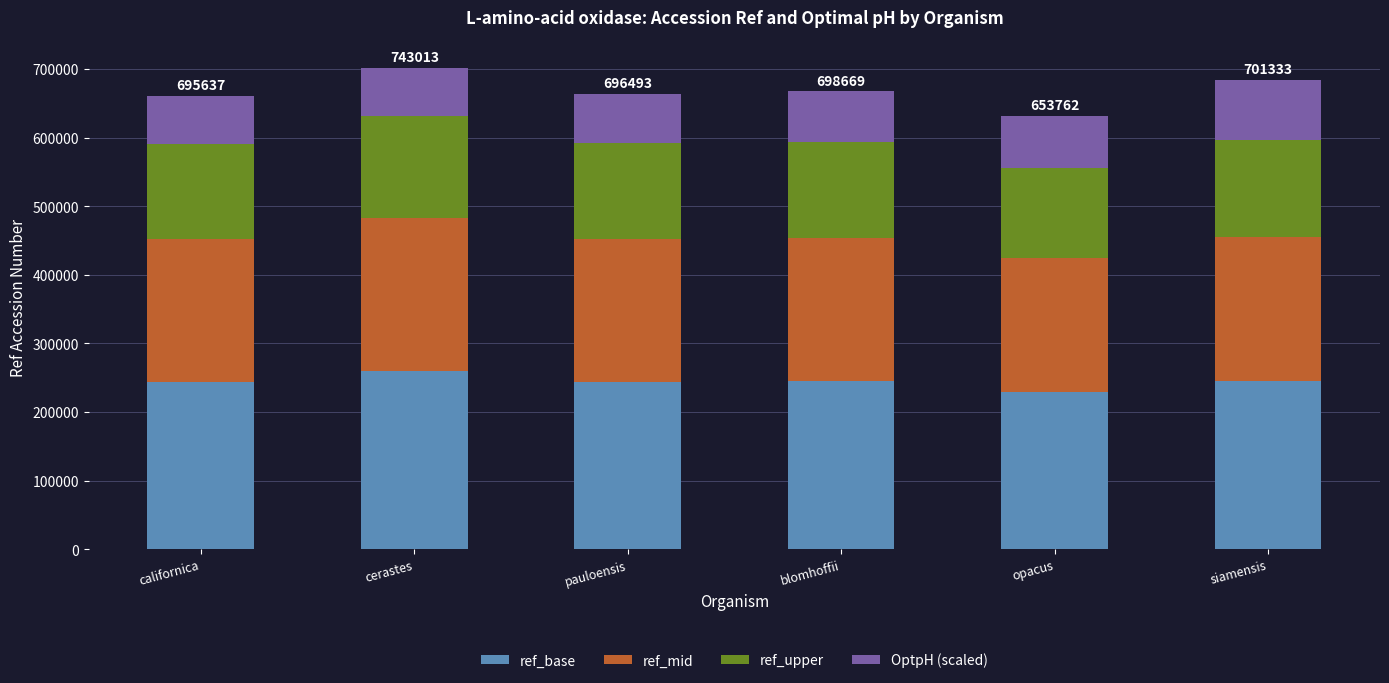

How many series are shown in this chart?

4